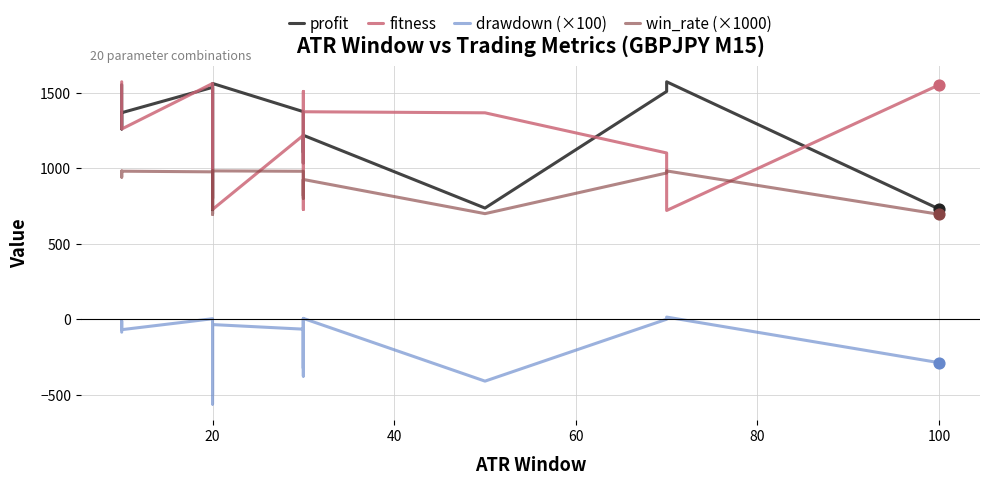

What are all the series names shown in the legend?

profit, fitness, drawdown (×100), win_rate (×1000)